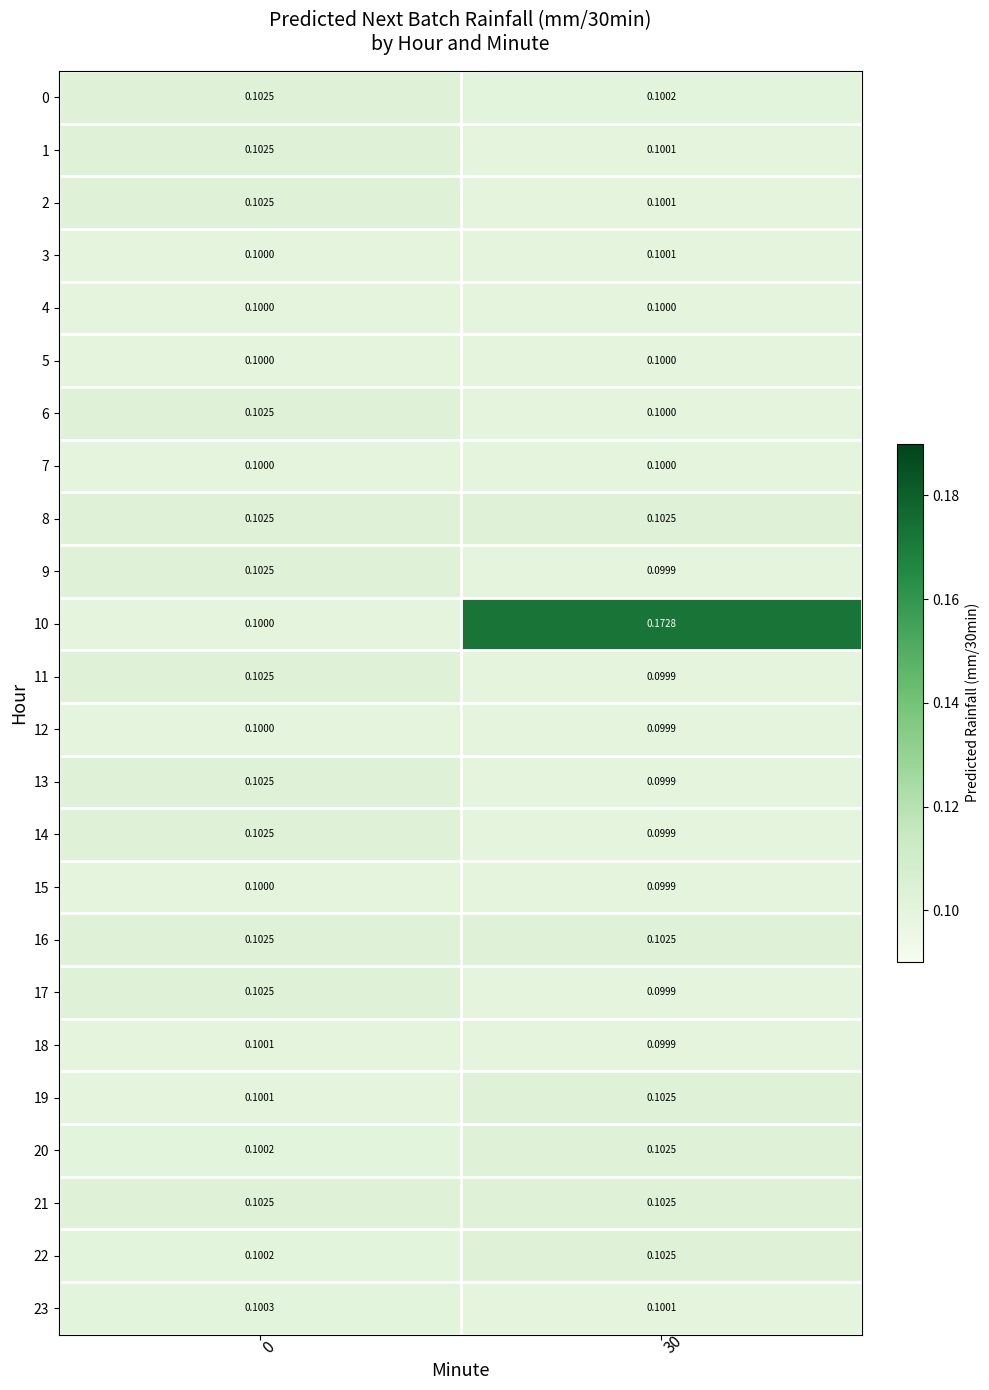

At how many categories does at least one series exceed 0?

2